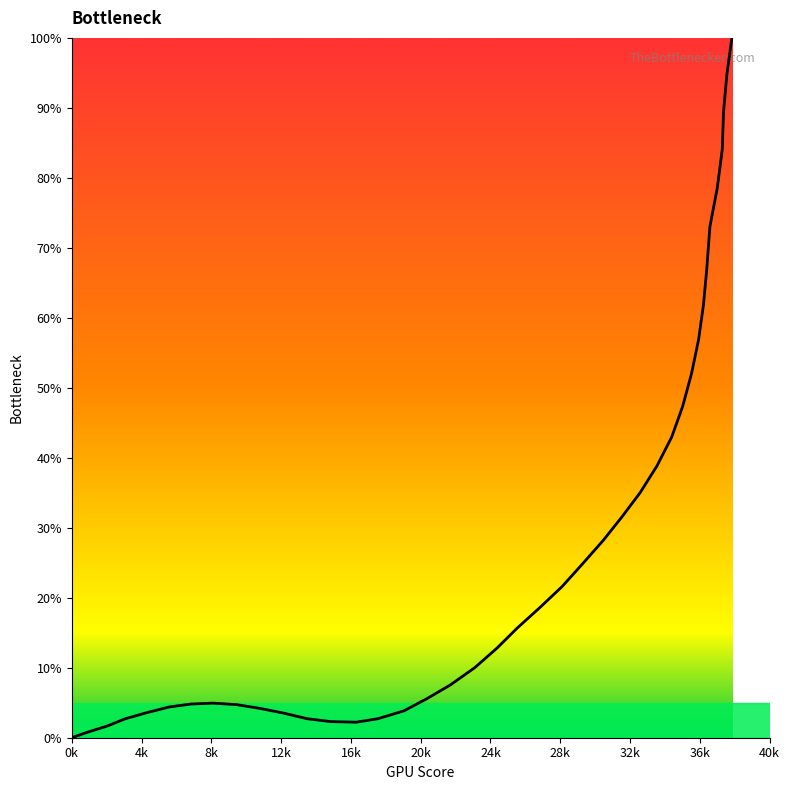

What is the maximum value shown in the chart?

100.0